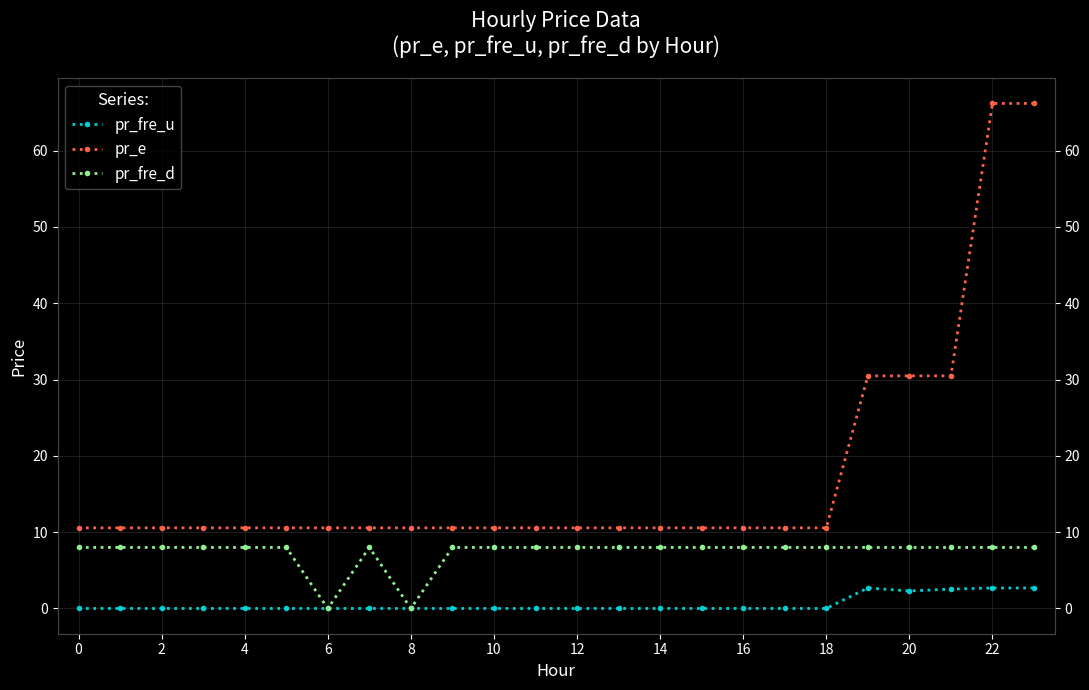

What is the sum of the pr_fre_u values at 23 and 20?

5.0